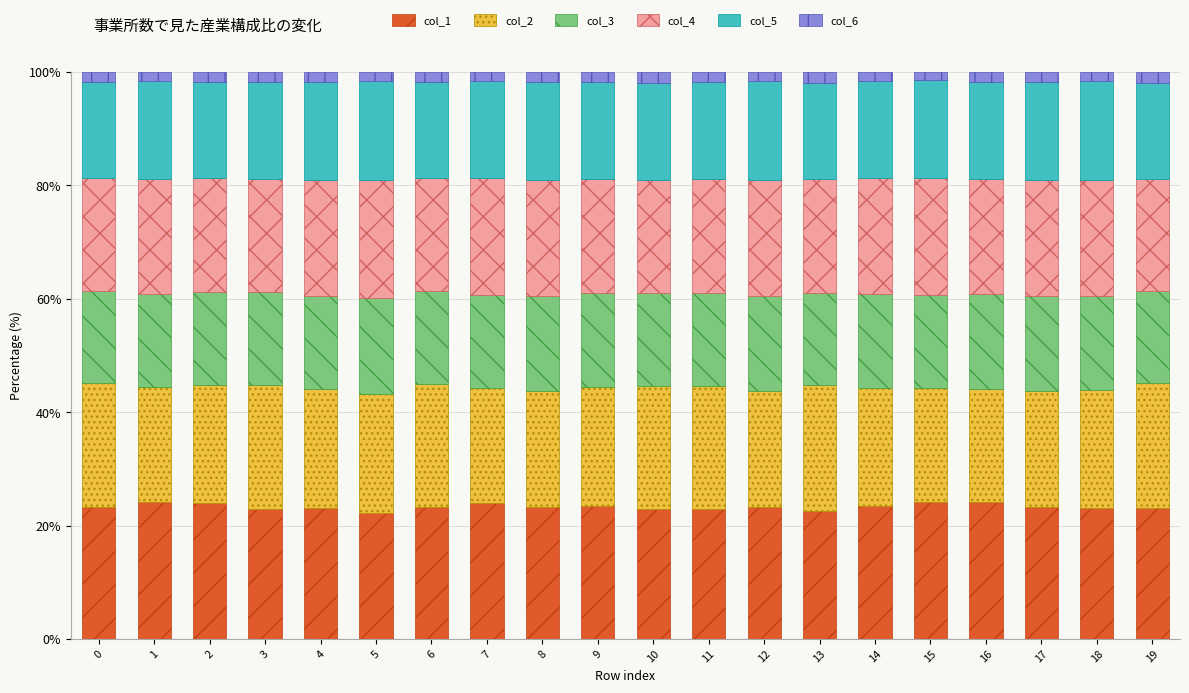

Which series has the widest spread of values?

col_2